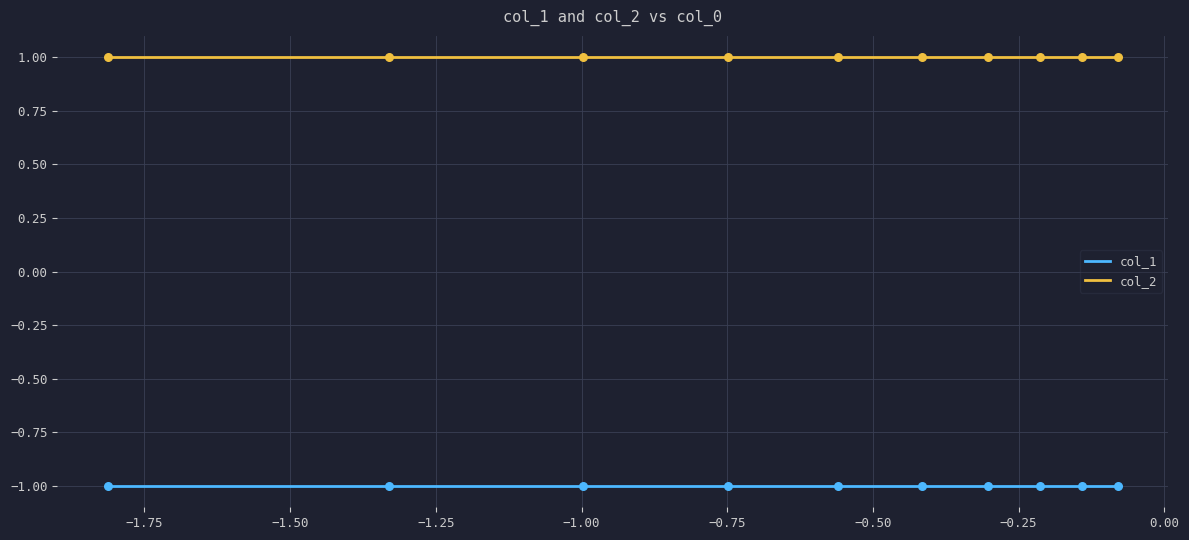

Which series has the largest total across all categories?

col_2